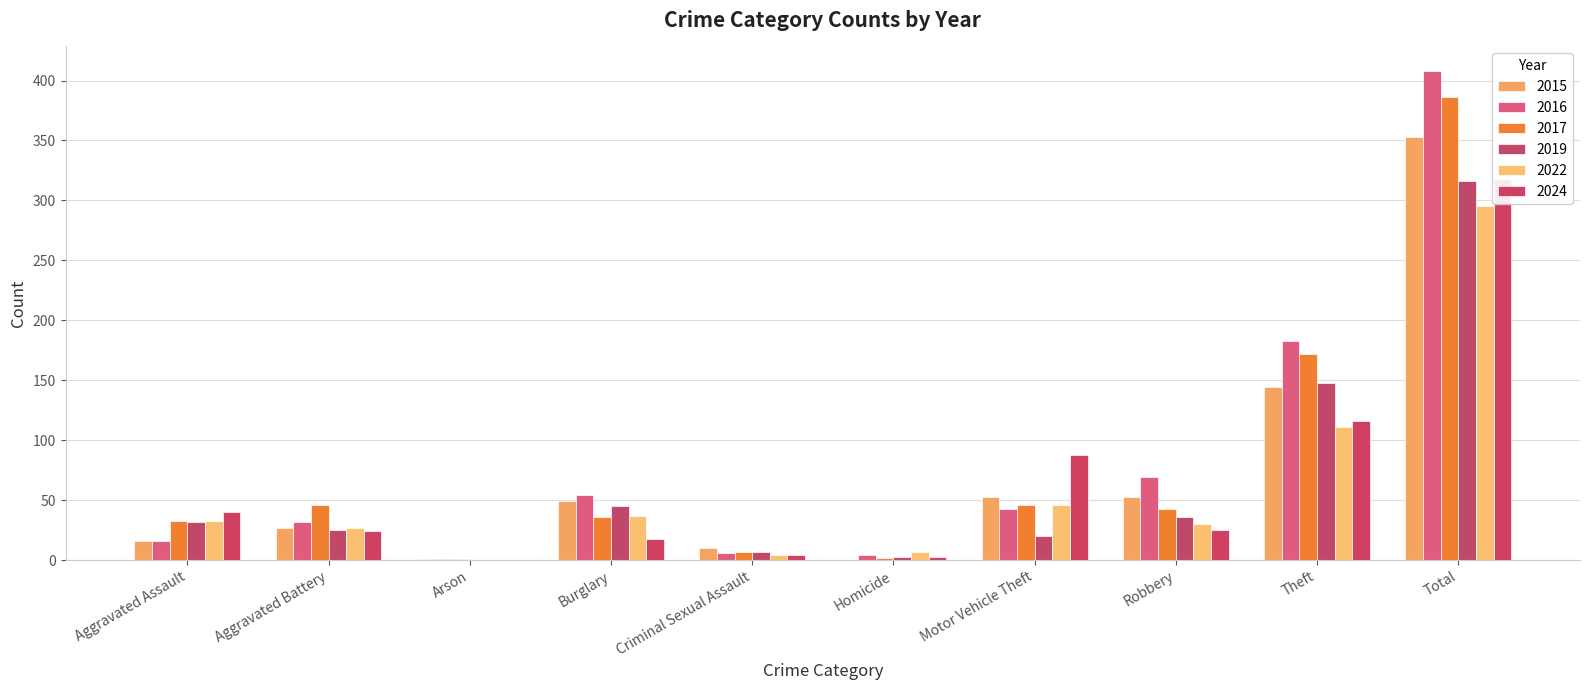

The value of 2019 at Robbery is 17. True or false?

False